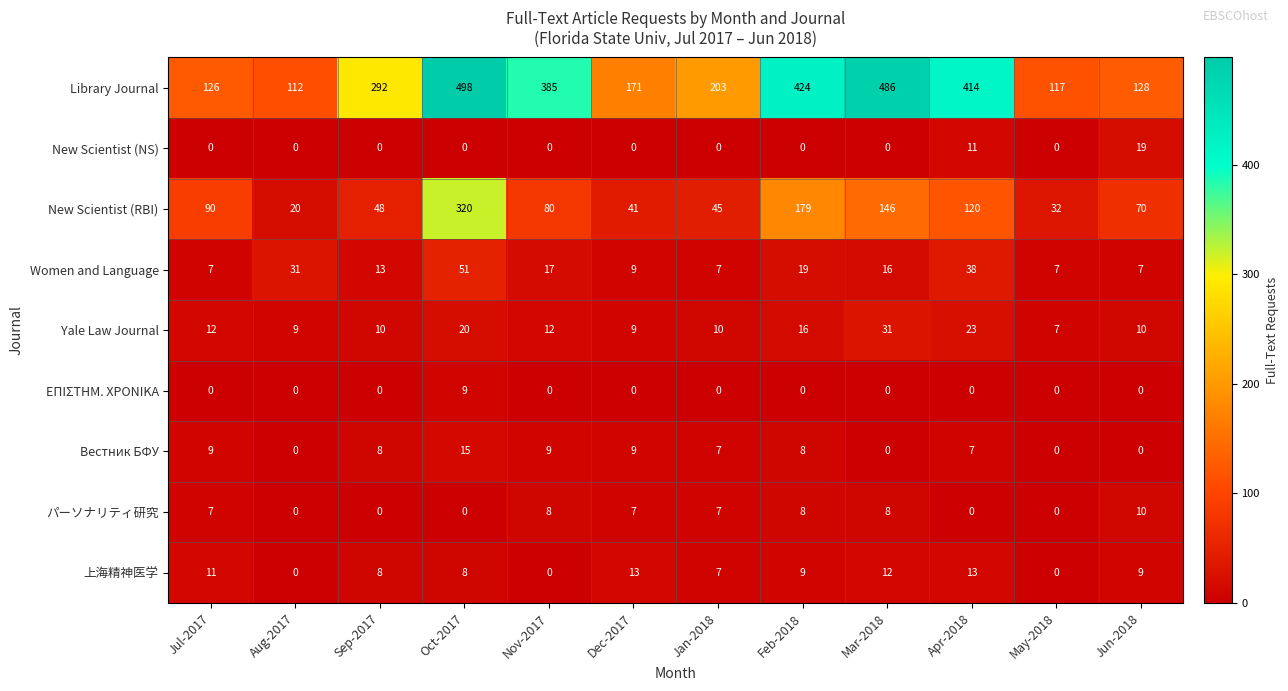

Which series has the largest total across all categories?

Library Journal